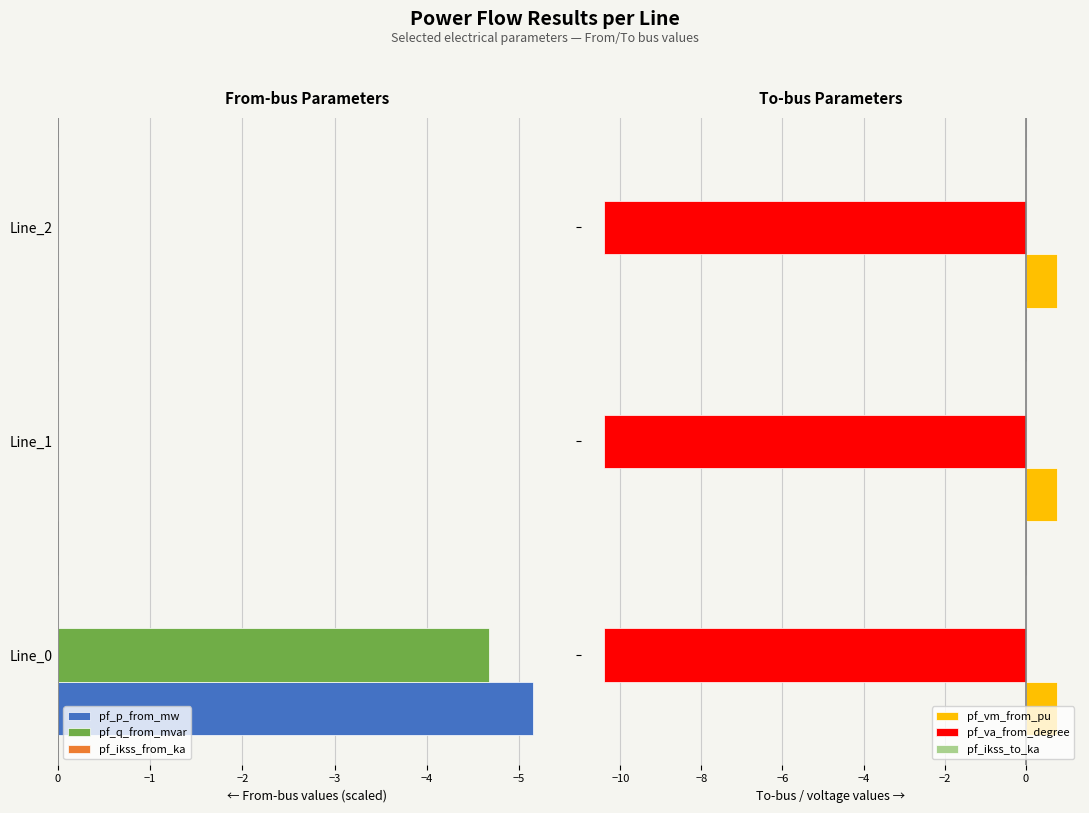

What is the average value of the pf_va_from_degree series?

-10.4